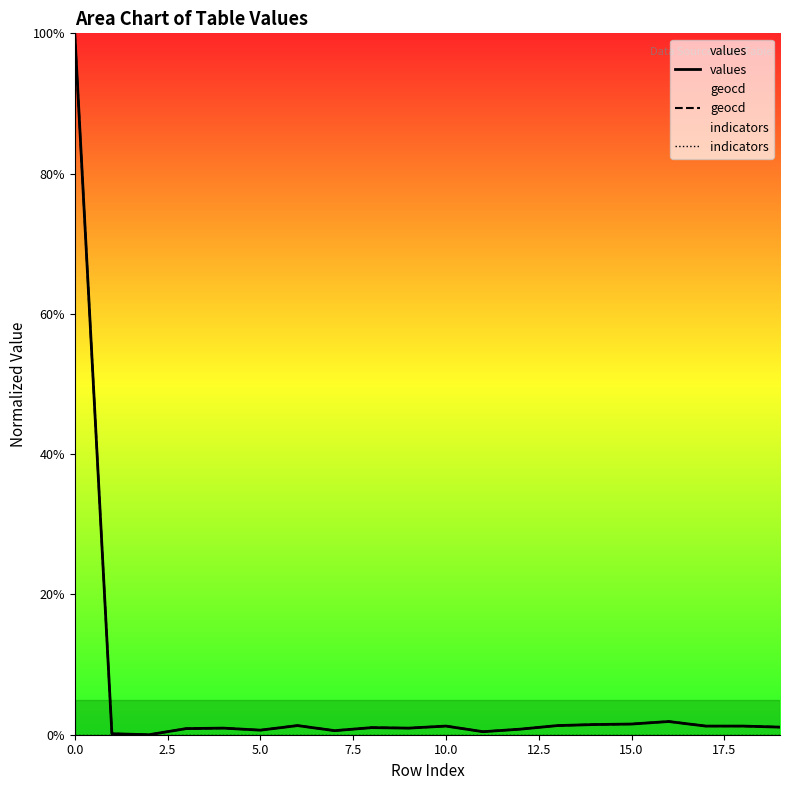

Reading left to right, list all the values displayed in this chart.

values: 100.0	0.1	0.0	0.9	0.9	0.7	1.3	0.6	1.0	0.9	1.2	0.4	0.8	1.3	1.5	1.5	1.9	1.2	1.2	1.1
geocd: 100.0	0.1	0.0	0.9	0.9	0.7	1.3	0.6	1.0	0.9	1.2	0.4	0.8	1.3	1.5	1.5	1.9	1.2	1.2	1.1
indicators: 0.0	0.0	0.0	0.0	0.0	0.0	0.0	0.0	0.0	0.0	0.0	0.0	0.0	0.0	0.0	0.0	0.0	0.0	0.0	0.0